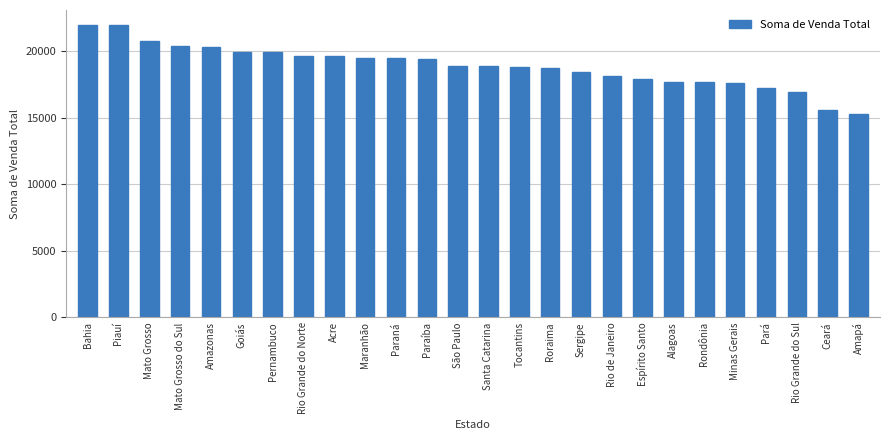

Are the bars grouped side by side (vs. stacked)?

No